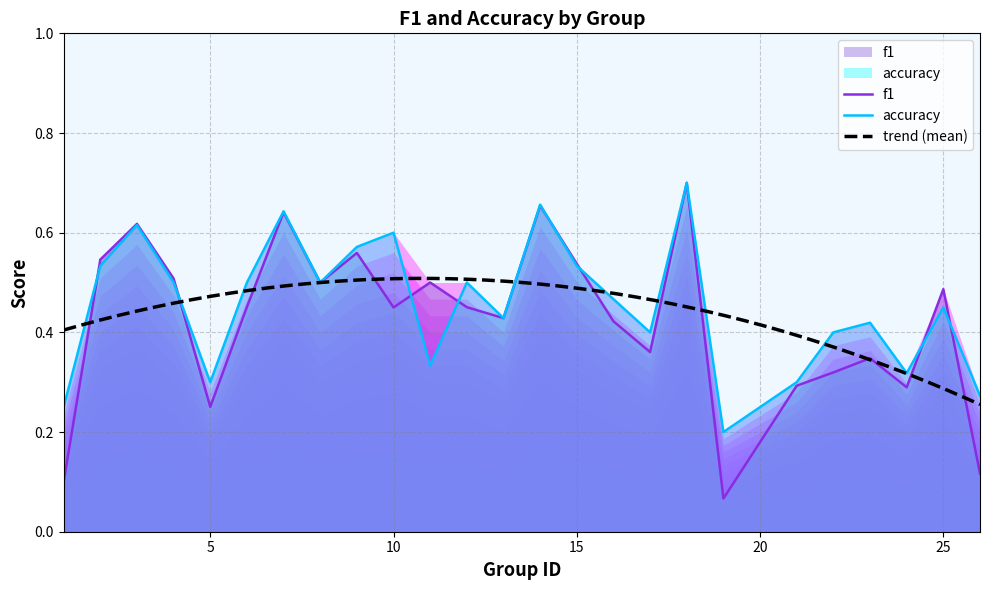

What is the sum of all f1 values?

10.6